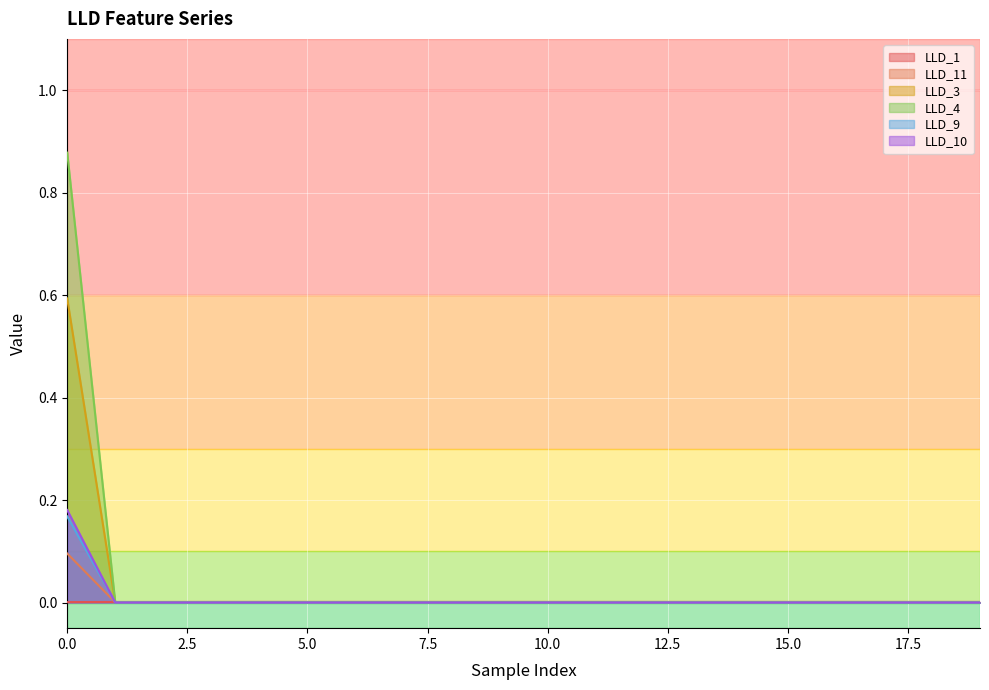

The LLD_10 series shows 0.1 at 6. True or false?

False